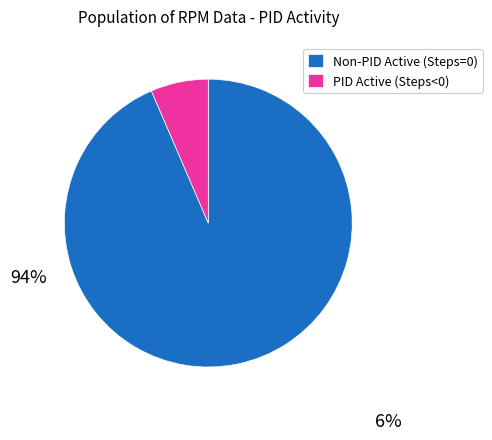

How many segments does this pie chart have?

2